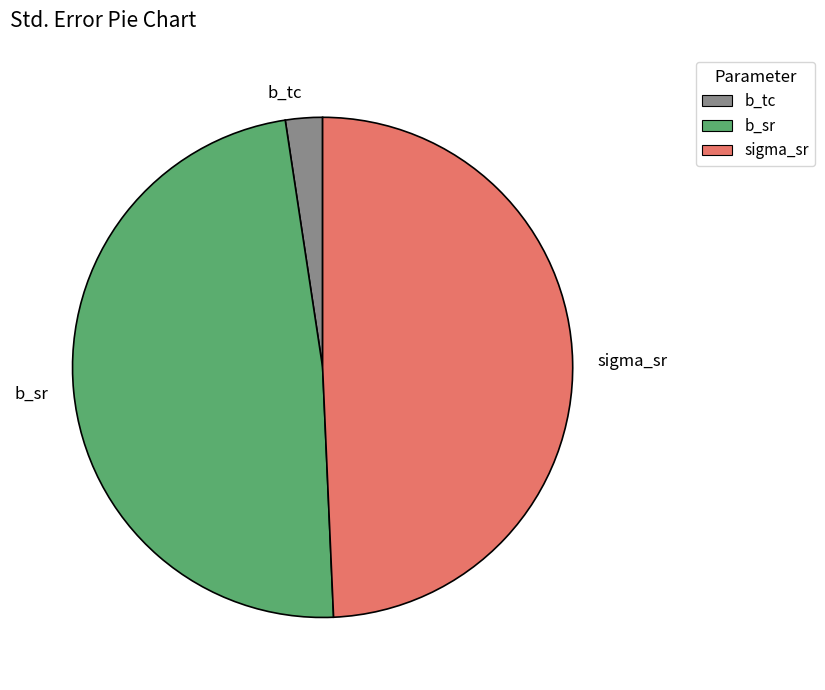

The b_tc slice represents 2% of the pie. True or false?

True